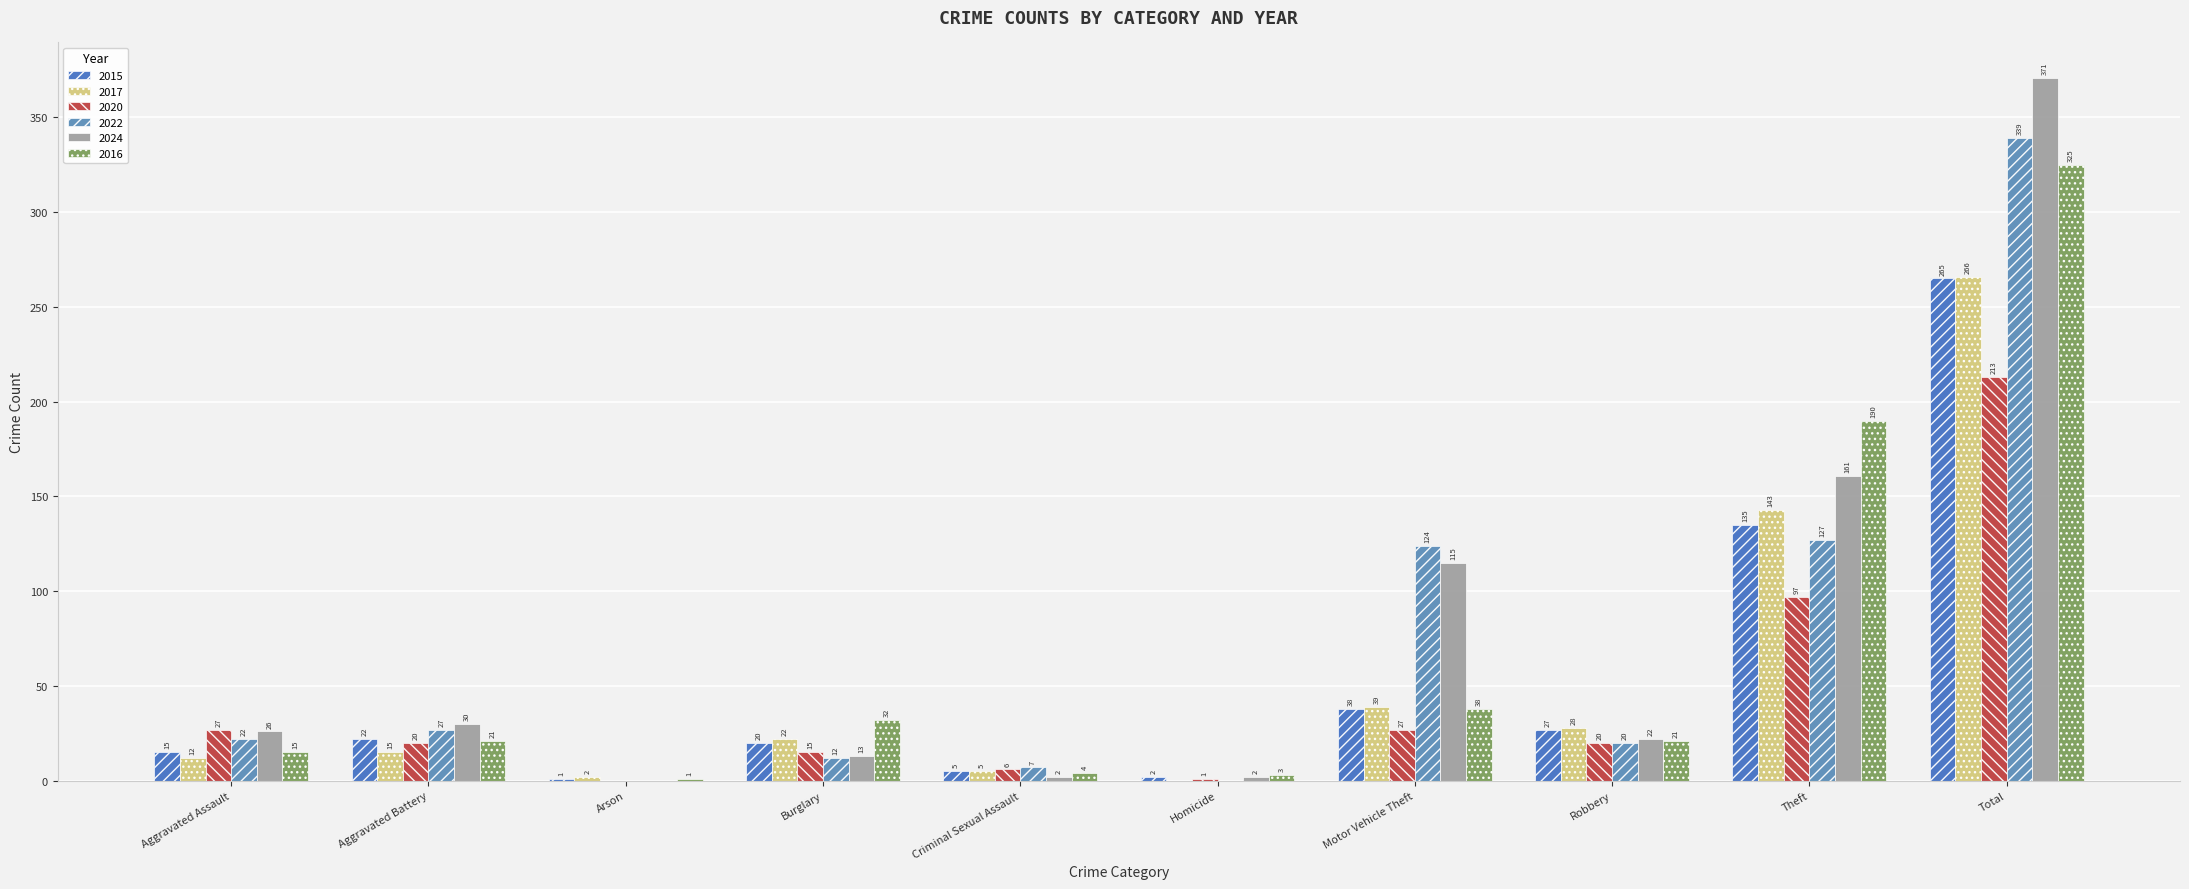

Reading left to right, transcribe all the data shown in this chart.

2015: 15	22	1	20	5	2	38	27	135	265
2017: 12	15	2	22	5	0	39	28	143	266
2020: 27	20	0	15	6	1	27	20	97	213
2022: 22	27	0	12	7	0	124	20	127	339
2024: 26	30	0	13	2	2	115	22	161	371
2016: 15	21	1	32	4	3	38	21	190	325